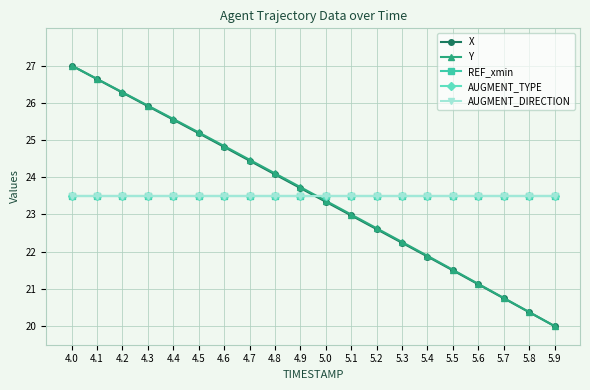

Is this an area chart (filled region under the line)?

No